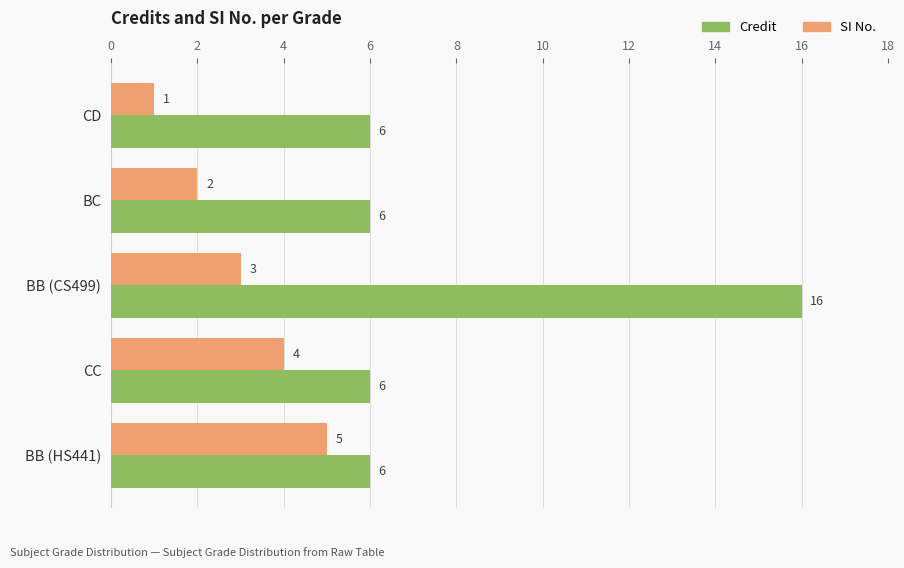

Rank the categories by SI No. value from highest to lowest.

BB (HS441), CC, BB (CS499), BC, CD